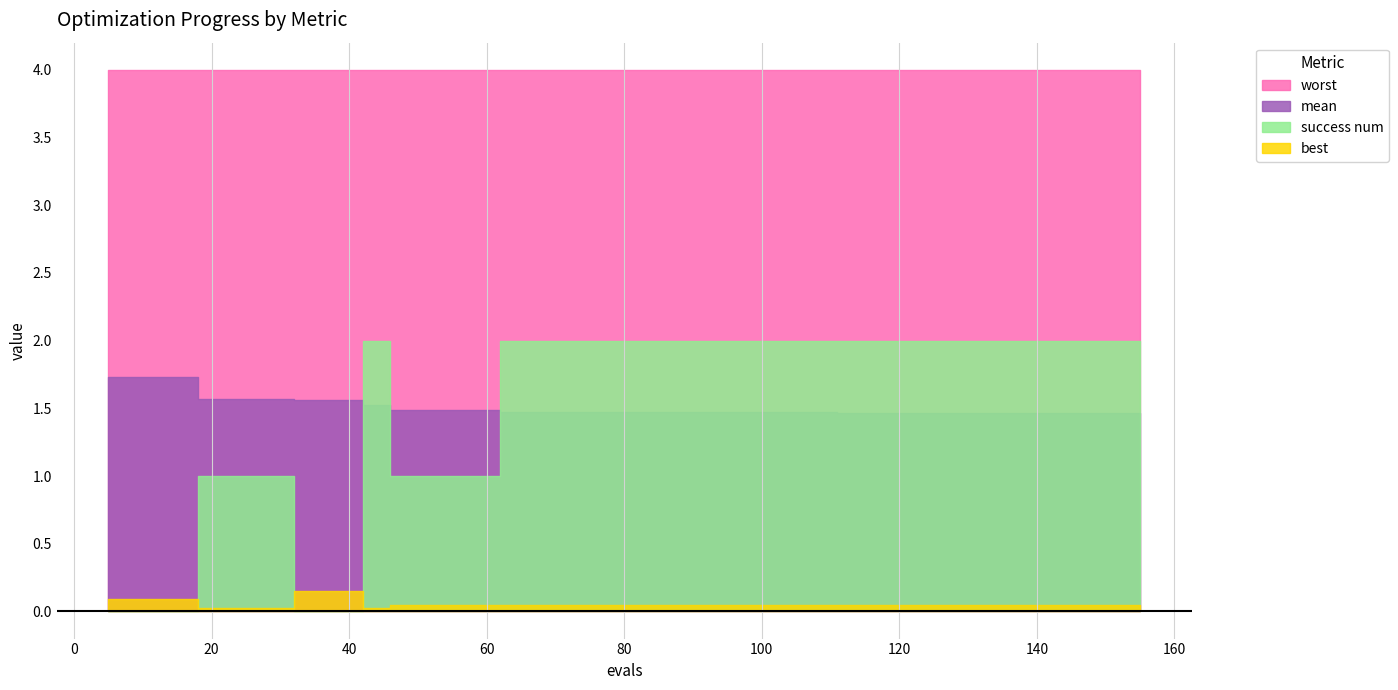

True or false: worst and mean cross at least once.

False